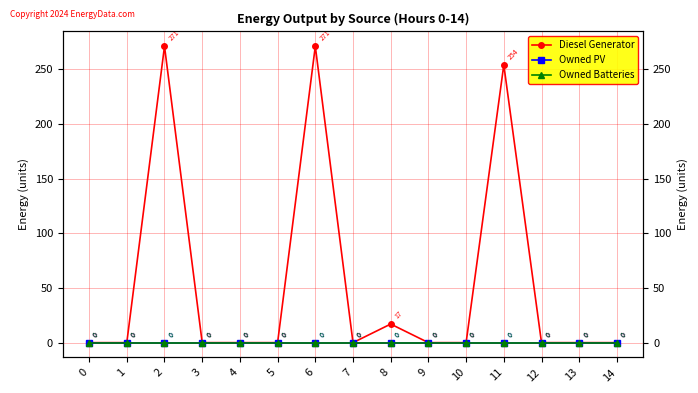

True or false: Owned Batteries has more than 2 interior local peaks.

False